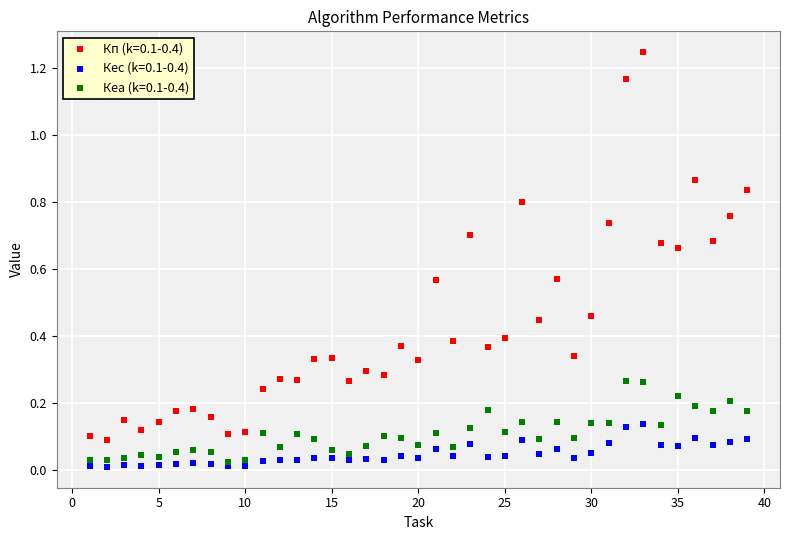

Which series has the largest Y range (max minus min)?

Кп (k=0.1-0.4)